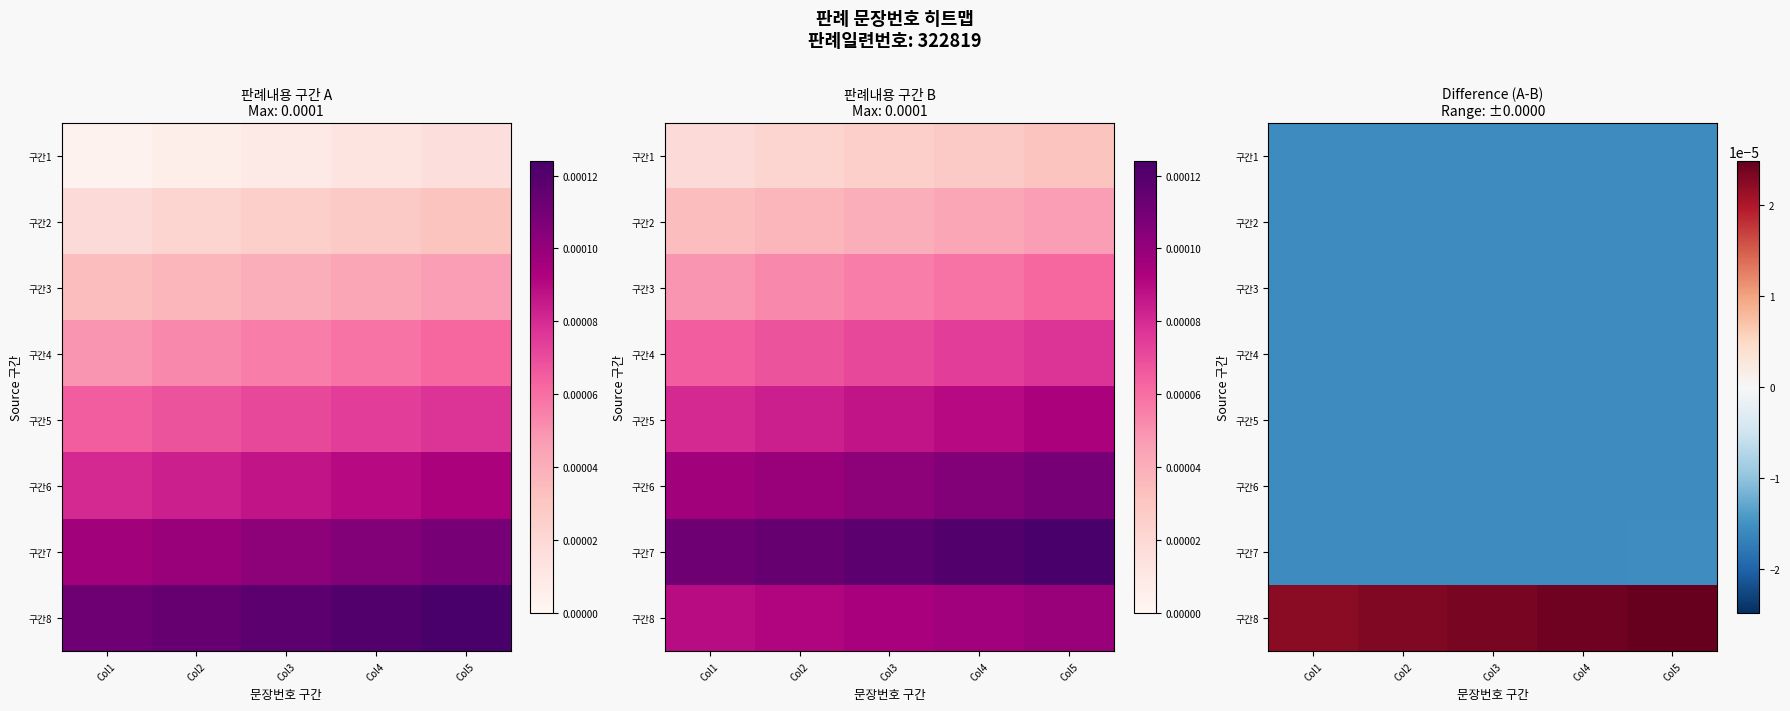

Rank the series by their maximum value, from lowest to highest.

구간1, 구간2, 구간3, 구간4, 구간5, 구간6, 구간7, 구간8